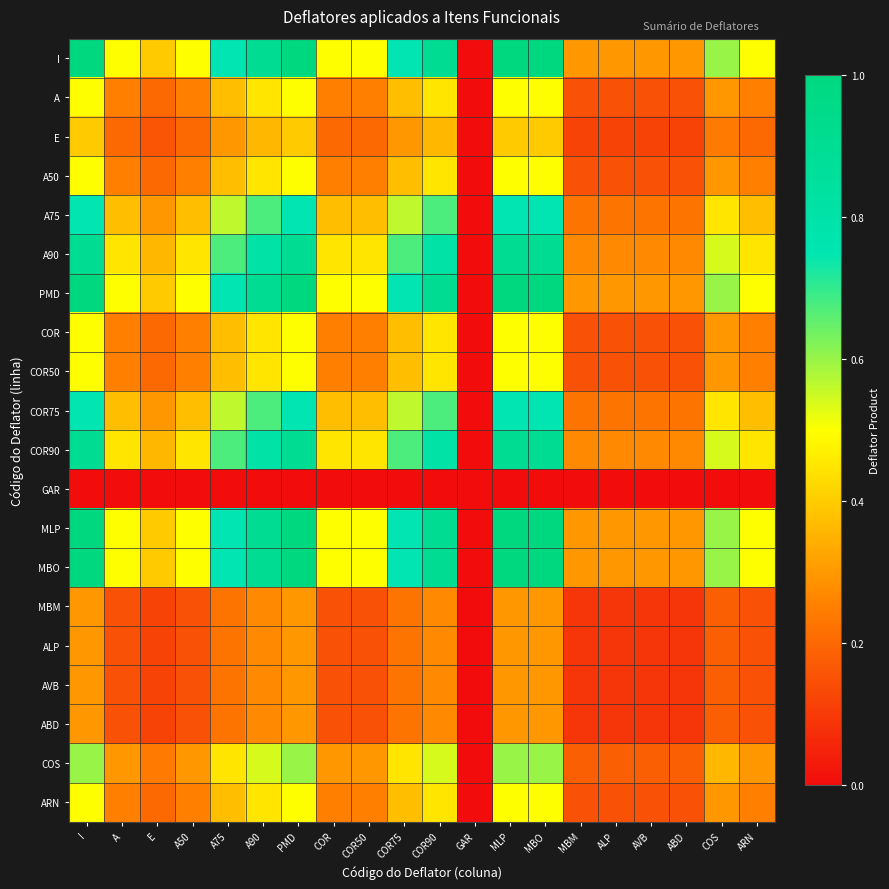

Reading left to right, extract all data points from this chart.

I: I=1.0	A=0.5	E=0.4	A50=0.5	A75=0.8	A90=0.9	PMD=1.0	COR=0.5	COR50=0.5	COR75=0.8	COR90=0.9	GAR=0.0	MLP=1.0	MBO=1.0	MBM=0.3	ALP=0.3	AVB=0.3	ABD=0.3	COS=0.6	ARN=0.5
A: I=0.5	A=0.2	E=0.2	A50=0.2	A75=0.4	A90=0.5	PMD=0.5	COR=0.2	COR50=0.2	COR75=0.4	COR90=0.5	GAR=0.0	MLP=0.5	MBO=0.5	MBM=0.1	ALP=0.1	AVB=0.1	ABD=0.1	COS=0.3	ARN=0.2
E: I=0.4	A=0.2	E=0.2	A50=0.2	A75=0.3	A90=0.4	PMD=0.4	COR=0.2	COR50=0.2	COR75=0.3	COR90=0.4	GAR=0.0	MLP=0.4	MBO=0.4	MBM=0.1	ALP=0.1	AVB=0.1	ABD=0.1	COS=0.2	ARN=0.2
A50: I=0.5	A=0.2	E=0.2	A50=0.2	A75=0.4	A90=0.5	PMD=0.5	COR=0.2	COR50=0.2	COR75=0.4	COR90=0.5	GAR=0.0	MLP=0.5	MBO=0.5	MBM=0.1	ALP=0.1	AVB=0.1	ABD=0.1	COS=0.3	ARN=0.2
A75: I=0.8	A=0.4	E=0.3	A50=0.4	A75=0.6	A90=0.7	PMD=0.8	COR=0.4	COR50=0.4	COR75=0.6	COR90=0.7	GAR=0.0	MLP=0.8	MBO=0.8	MBM=0.2	ALP=0.2	AVB=0.2	ABD=0.2	COS=0.4	ARN=0.4
A90: I=0.9	A=0.5	E=0.4	A50=0.5	A75=0.7	A90=0.8	PMD=0.9	COR=0.5	COR50=0.5	COR75=0.7	COR90=0.8	GAR=0.0	MLP=0.9	MBO=0.9	MBM=0.3	ALP=0.3	AVB=0.3	ABD=0.3	COS=0.5	ARN=0.5
PMD: I=1.0	A=0.5	E=0.4	A50=0.5	A75=0.8	A90=0.9	PMD=1.0	COR=0.5	COR50=0.5	COR75=0.8	COR90=0.9	GAR=0.0	MLP=1.0	MBO=1.0	MBM=0.3	ALP=0.3	AVB=0.3	ABD=0.3	COS=0.6	ARN=0.5
COR: I=0.5	A=0.2	E=0.2	A50=0.2	A75=0.4	A90=0.5	PMD=0.5	COR=0.2	COR50=0.2	COR75=0.4	COR90=0.5	GAR=0.0	MLP=0.5	MBO=0.5	MBM=0.1	ALP=0.1	AVB=0.1	ABD=0.1	COS=0.3	ARN=0.2
COR50: I=0.5	A=0.2	E=0.2	A50=0.2	A75=0.4	A90=0.5	PMD=0.5	COR=0.2	COR50=0.2	COR75=0.4	COR90=0.5	GAR=0.0	MLP=0.5	MBO=0.5	MBM=0.1	ALP=0.1	AVB=0.1	ABD=0.1	COS=0.3	ARN=0.2
COR75: I=0.8	A=0.4	E=0.3	A50=0.4	A75=0.6	A90=0.7	PMD=0.8	COR=0.4	COR50=0.4	COR75=0.6	COR90=0.7	GAR=0.0	MLP=0.8	MBO=0.8	MBM=0.2	ALP=0.2	AVB=0.2	ABD=0.2	COS=0.4	ARN=0.4
COR90: I=0.9	A=0.5	E=0.4	A50=0.5	A75=0.7	A90=0.8	PMD=0.9	COR=0.5	COR50=0.5	COR75=0.7	COR90=0.8	GAR=0.0	MLP=0.9	MBO=0.9	MBM=0.3	ALP=0.3	AVB=0.3	ABD=0.3	COS=0.5	ARN=0.5
GAR: I=0.0	A=0.0	E=0.0	A50=0.0	A75=0.0	A90=0.0	PMD=0.0	COR=0.0	COR50=0.0	COR75=0.0	COR90=0.0	GAR=0.0	MLP=0.0	MBO=0.0	MBM=0.0	ALP=0.0	AVB=0.0	ABD=0.0	COS=0.0	ARN=0.0
MLP: I=1.0	A=0.5	E=0.4	A50=0.5	A75=0.8	A90=0.9	PMD=1.0	COR=0.5	COR50=0.5	COR75=0.8	COR90=0.9	GAR=0.0	MLP=1.0	MBO=1.0	MBM=0.3	ALP=0.3	AVB=0.3	ABD=0.3	COS=0.6	ARN=0.5
MBO: I=1.0	A=0.5	E=0.4	A50=0.5	A75=0.8	A90=0.9	PMD=1.0	COR=0.5	COR50=0.5	COR75=0.8	COR90=0.9	GAR=0.0	MLP=1.0	MBO=1.0	MBM=0.3	ALP=0.3	AVB=0.3	ABD=0.3	COS=0.6	ARN=0.5
MBM: I=0.3	A=0.1	E=0.1	A50=0.1	A75=0.2	A90=0.3	PMD=0.3	COR=0.1	COR50=0.1	COR75=0.2	COR90=0.3	GAR=0.0	MLP=0.3	MBO=0.3	MBM=0.1	ALP=0.1	AVB=0.1	ABD=0.1	COS=0.2	ARN=0.1
ALP: I=0.3	A=0.1	E=0.1	A50=0.1	A75=0.2	A90=0.3	PMD=0.3	COR=0.1	COR50=0.1	COR75=0.2	COR90=0.3	GAR=0.0	MLP=0.3	MBO=0.3	MBM=0.1	ALP=0.1	AVB=0.1	ABD=0.1	COS=0.2	ARN=0.1
AVB: I=0.3	A=0.1	E=0.1	A50=0.1	A75=0.2	A90=0.3	PMD=0.3	COR=0.1	COR50=0.1	COR75=0.2	COR90=0.3	GAR=0.0	MLP=0.3	MBO=0.3	MBM=0.1	ALP=0.1	AVB=0.1	ABD=0.1	COS=0.2	ARN=0.1
ABD: I=0.3	A=0.1	E=0.1	A50=0.1	A75=0.2	A90=0.3	PMD=0.3	COR=0.1	COR50=0.1	COR75=0.2	COR90=0.3	GAR=0.0	MLP=0.3	MBO=0.3	MBM=0.1	ALP=0.1	AVB=0.1	ABD=0.1	COS=0.2	ARN=0.1
COS: I=0.6	A=0.3	E=0.2	A50=0.3	A75=0.4	A90=0.5	PMD=0.6	COR=0.3	COR50=0.3	COR75=0.4	COR90=0.5	GAR=0.0	MLP=0.6	MBO=0.6	MBM=0.2	ALP=0.2	AVB=0.2	ABD=0.2	COS=0.4	ARN=0.3
ARN: I=0.5	A=0.2	E=0.2	A50=0.2	A75=0.4	A90=0.5	PMD=0.5	COR=0.2	COR50=0.2	COR75=0.4	COR90=0.5	GAR=0.0	MLP=0.5	MBO=0.5	MBM=0.1	ALP=0.1	AVB=0.1	ABD=0.1	COS=0.3	ARN=0.2